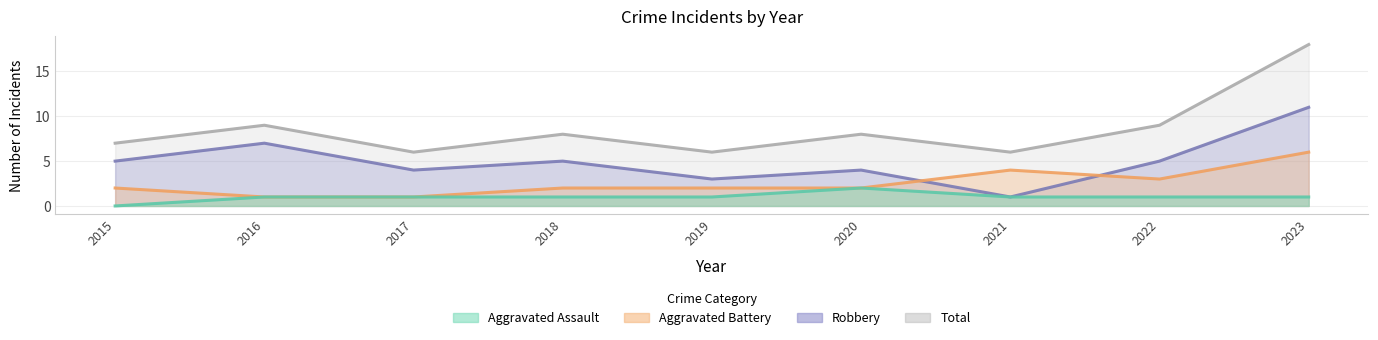

Rank the series at 2017 from highest to lowest value.

Total, Robbery, Aggravated Assault, Aggravated Battery